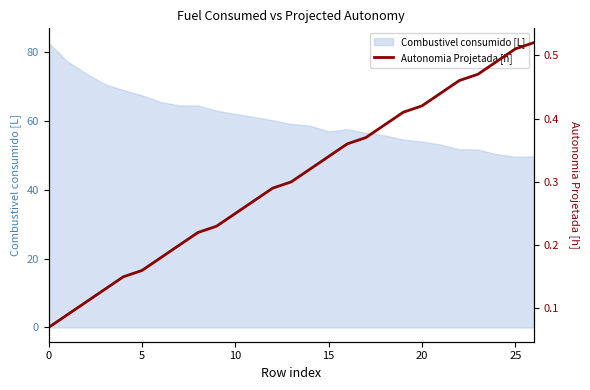

What is the value of the 20th point from the left?

0.4